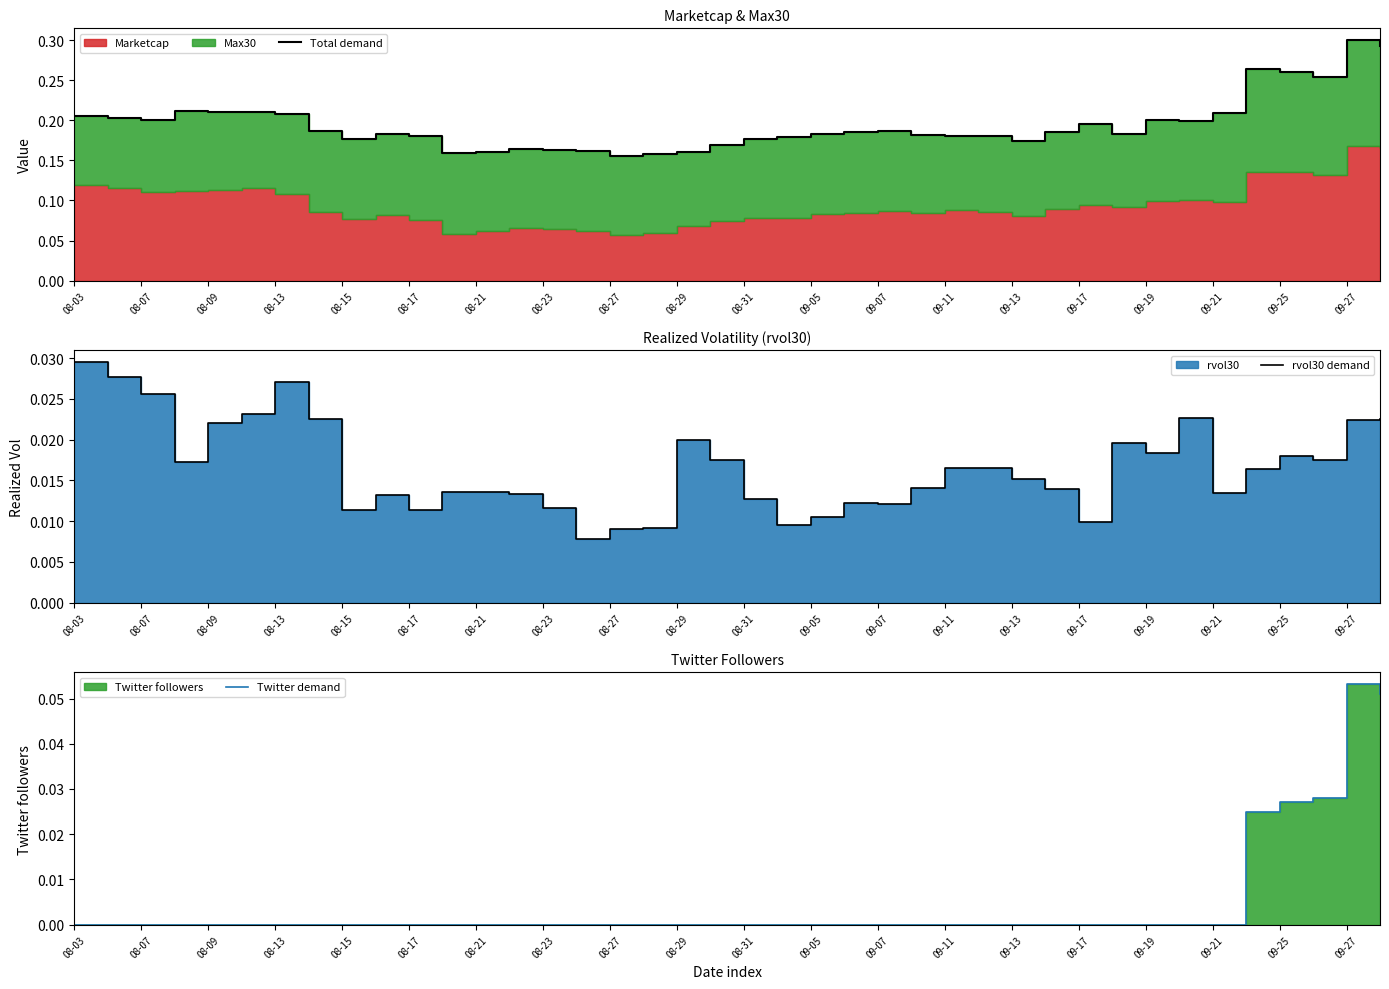

What position from the left is 08-13?

7